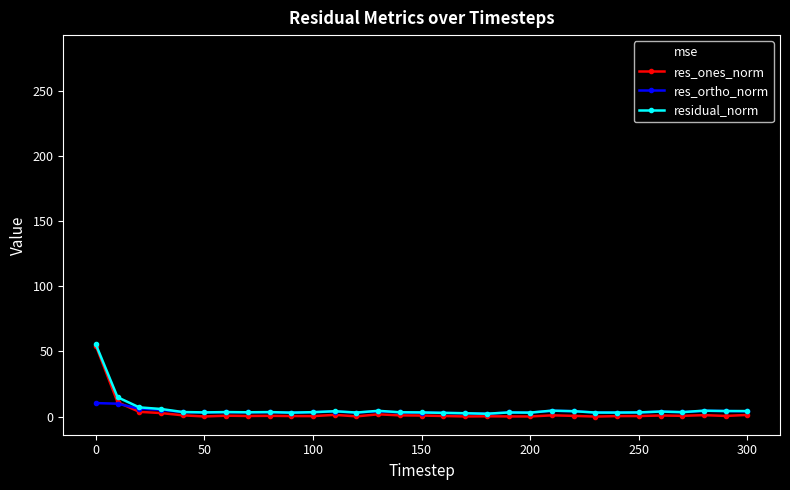

Which series has the largest range (max minus min)?

mse